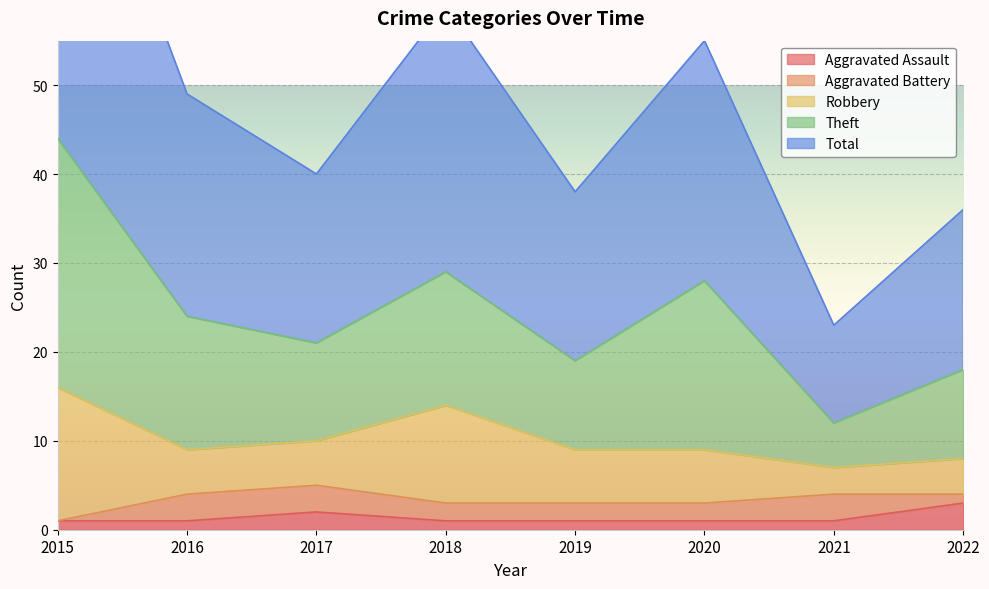

The Aggravated Assault series shows 1 at 2015. True or false?

True